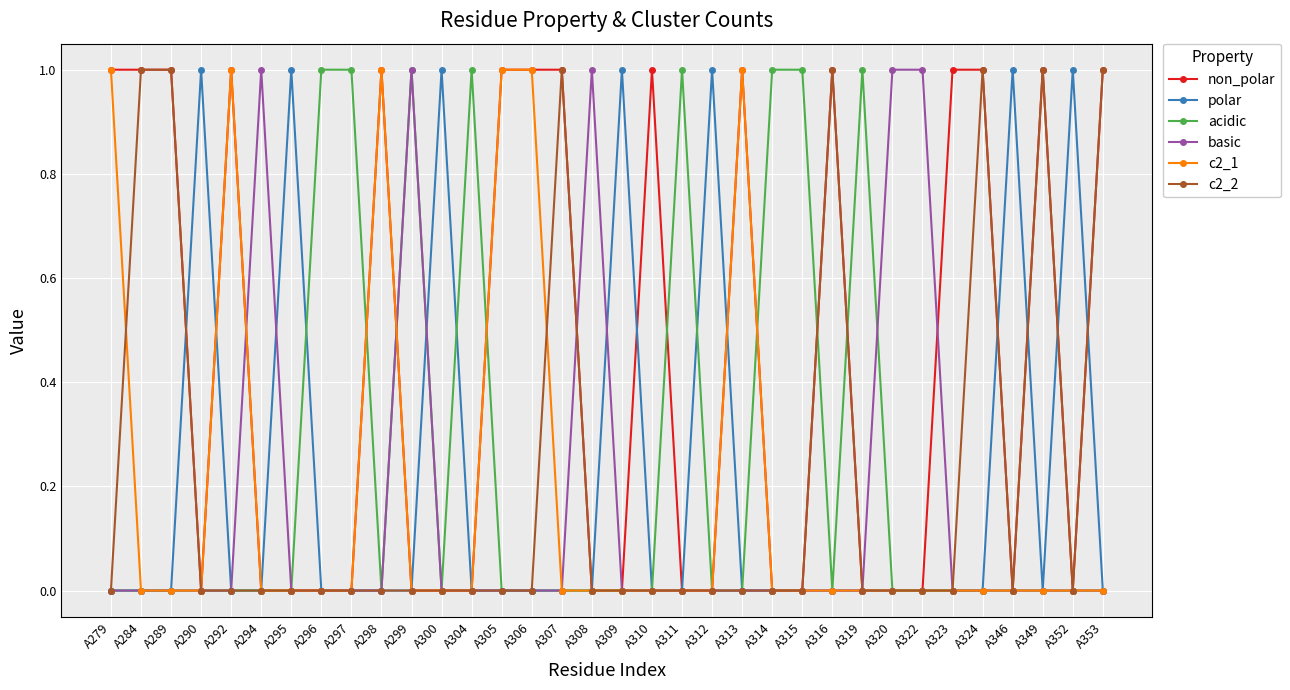

The basic series shows 0 at A352. True or false?

True